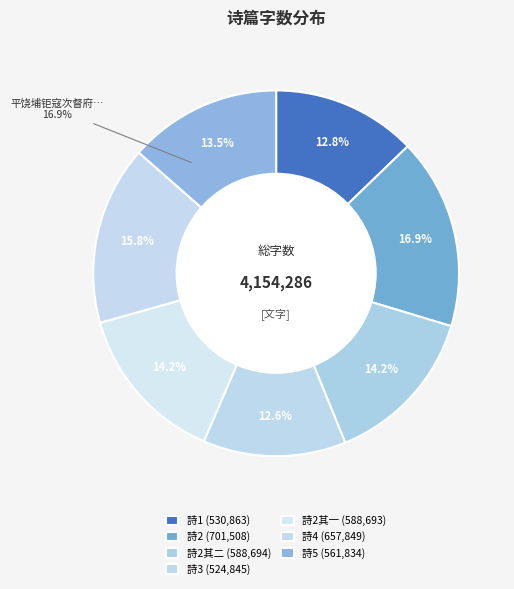

How many segments does this pie chart have?

7